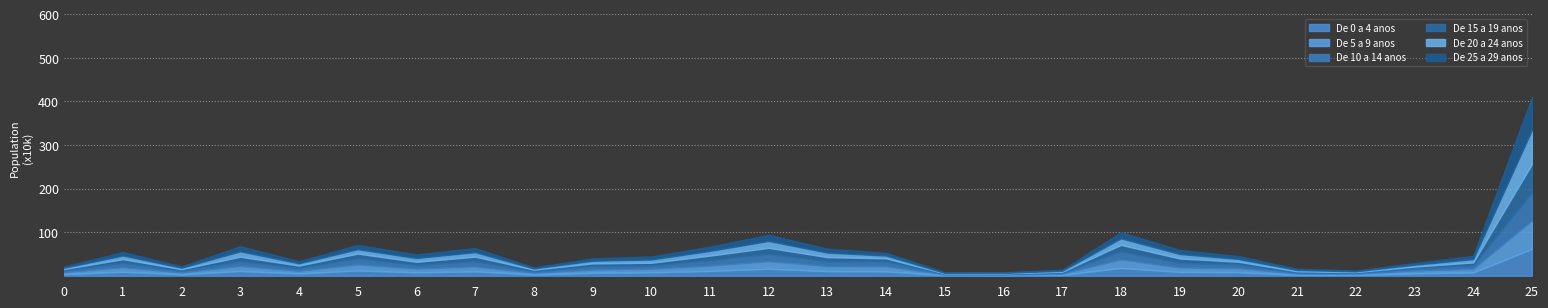

What are all the series names shown in the legend?

De 0 a 4 anos, De 5 a 9 anos, De 10 a 14 anos, De 15 a 19 anos, De 20 a 24 anos, De 25 a 29 anos